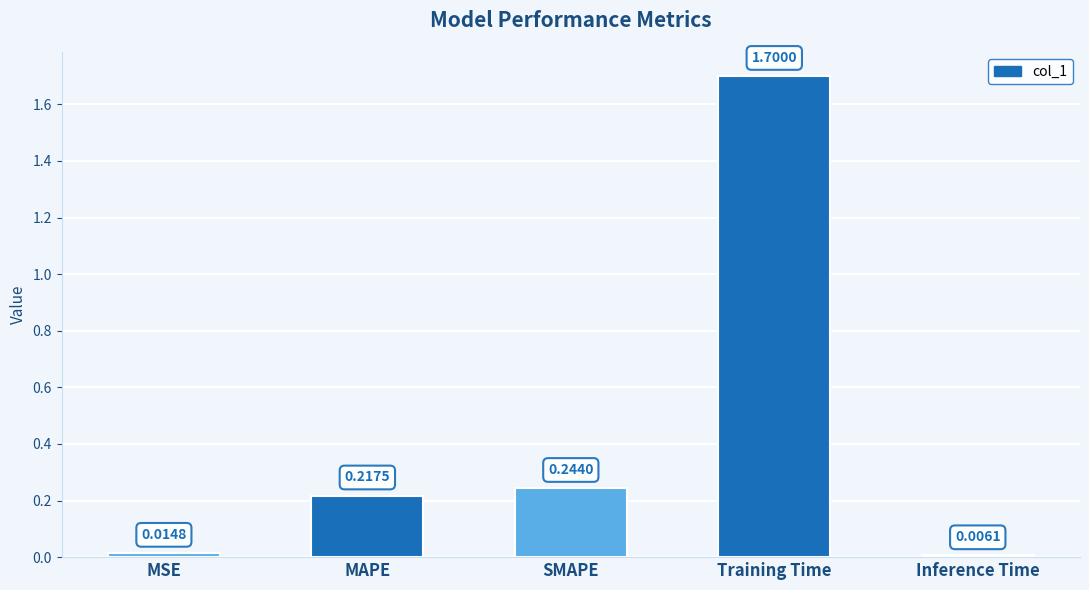

Where is the data nearest to the value 0?

Inference Time